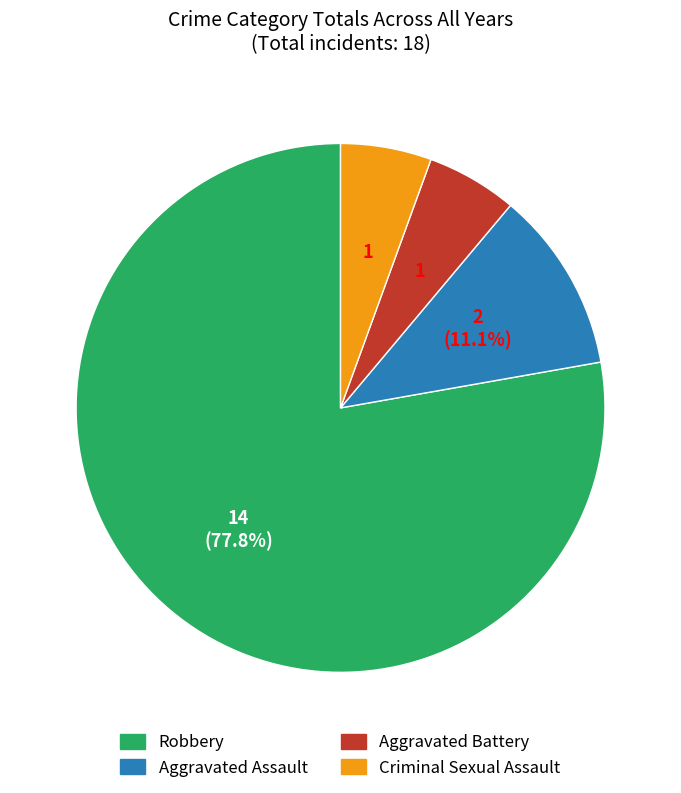

To the nearest percent, what is the average slice percentage?

25%